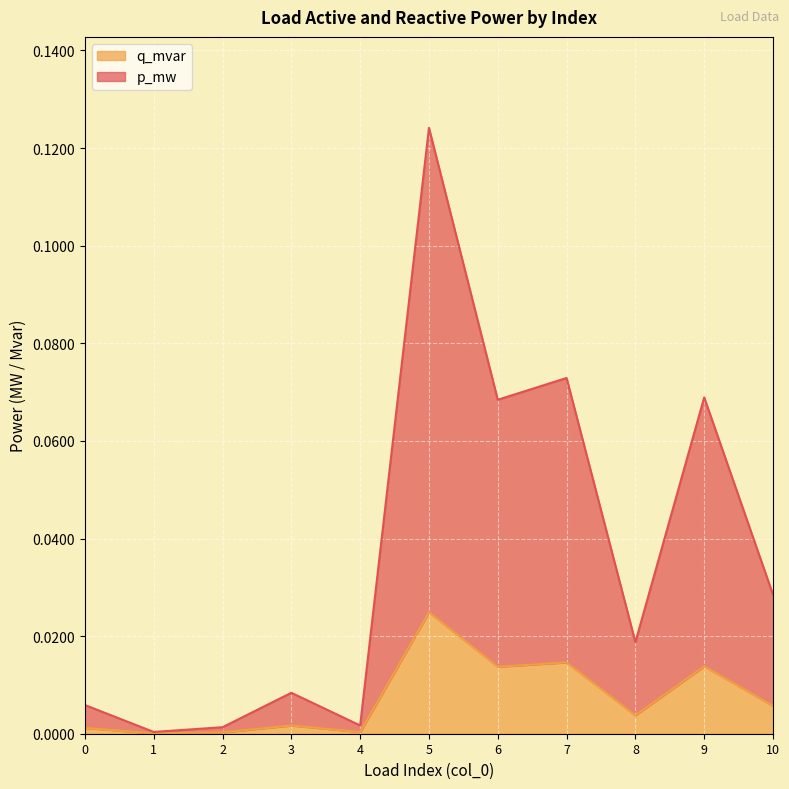

In p_mw, how many points are higher than both neighbors (excluding endpoints)?

4